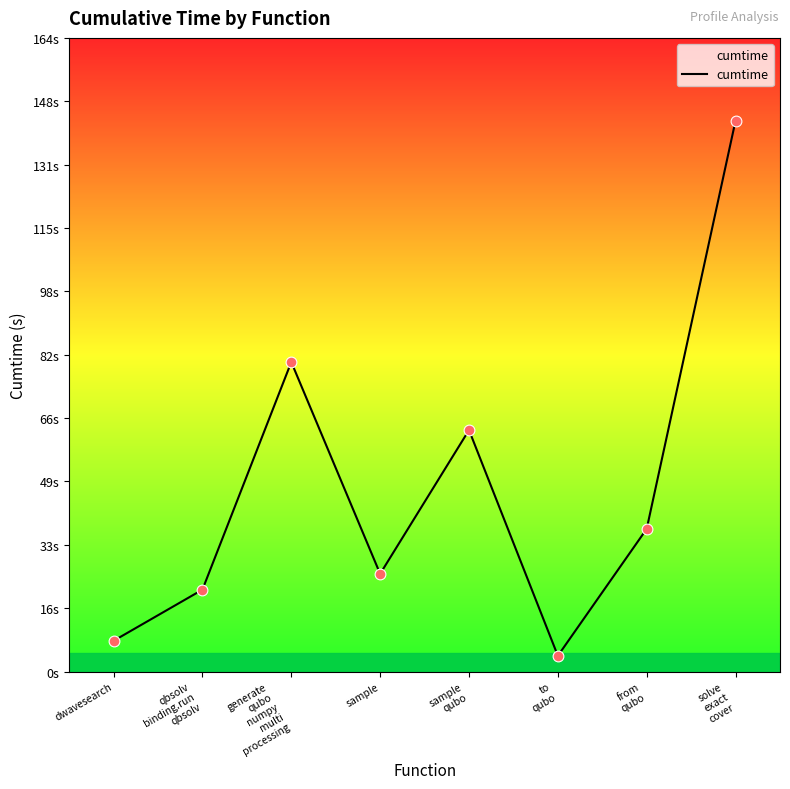

What is the change in value from qbsolv
binding.run
qbsolv to to
qubo?

-17.1